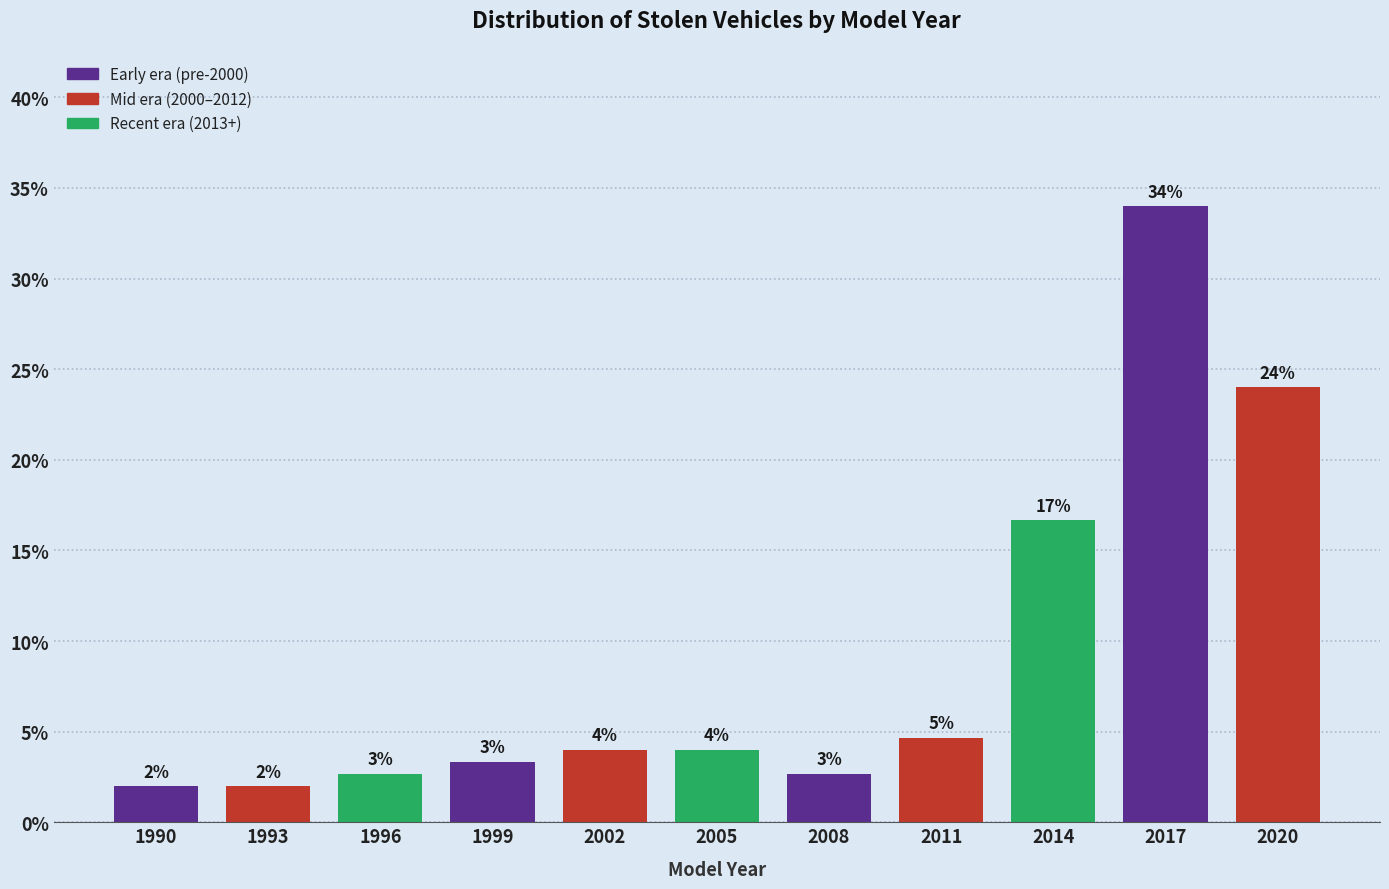

What is the sum of the values at 2017 and 1993?

36.0